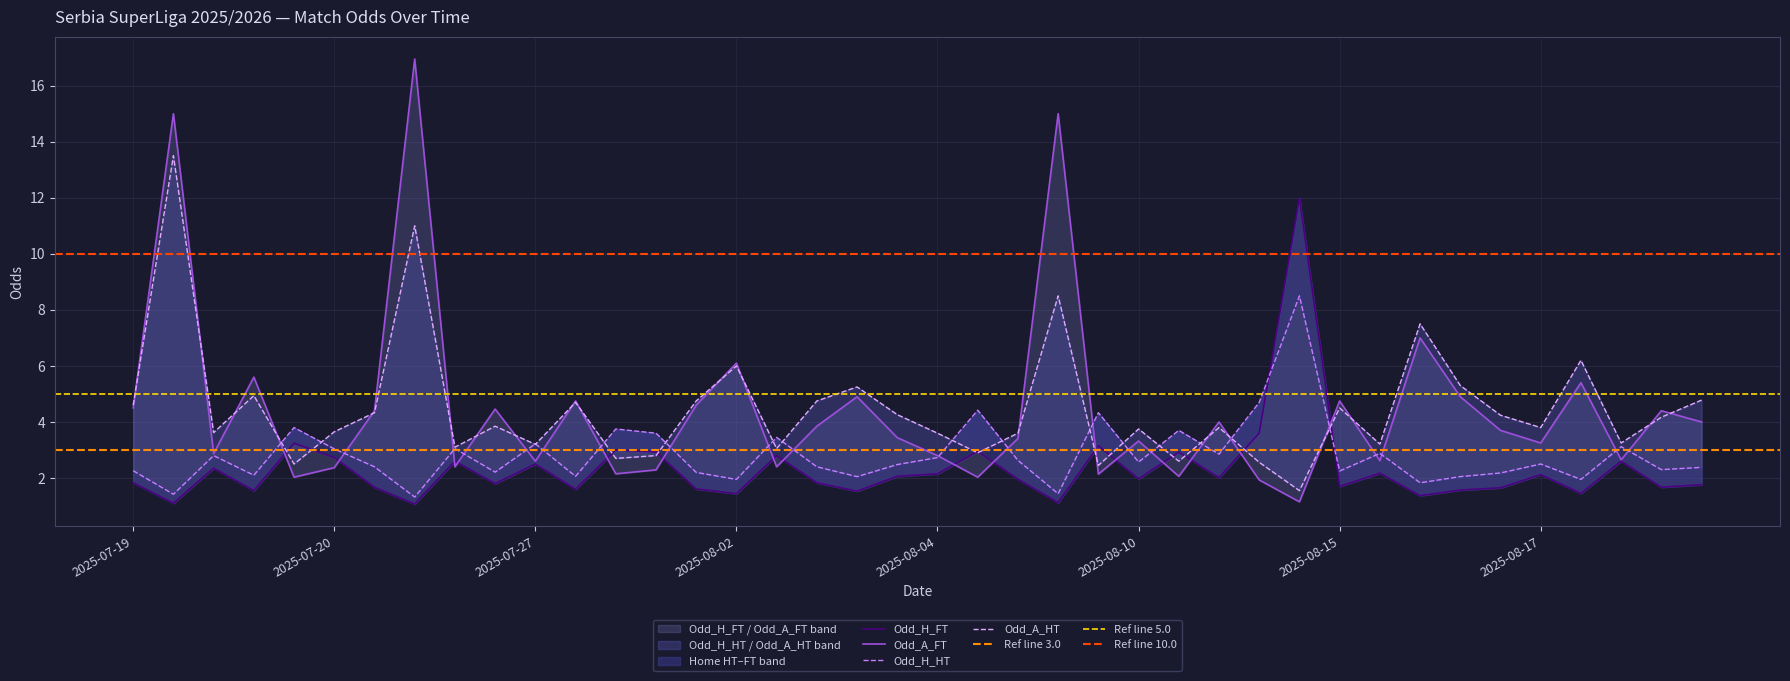

What is the maximum value shown in the chart?

16.9